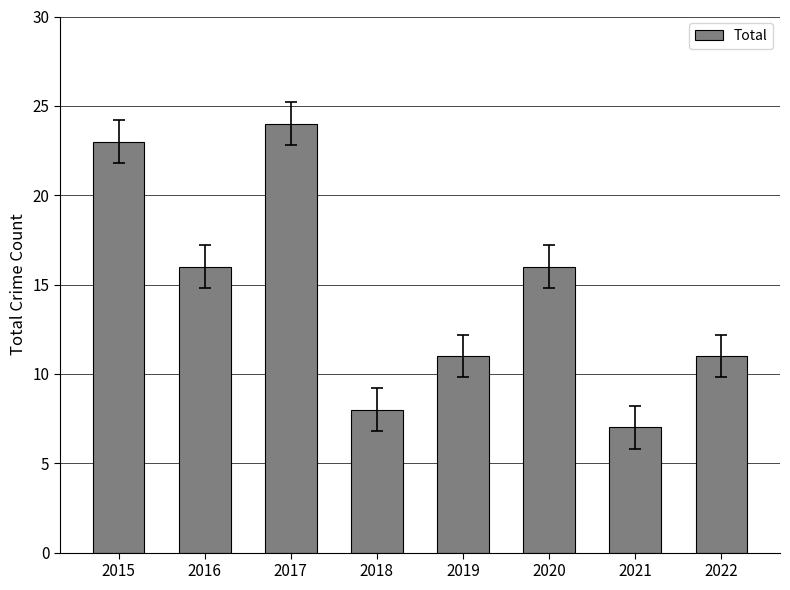

How many categories are shown in the chart?

8